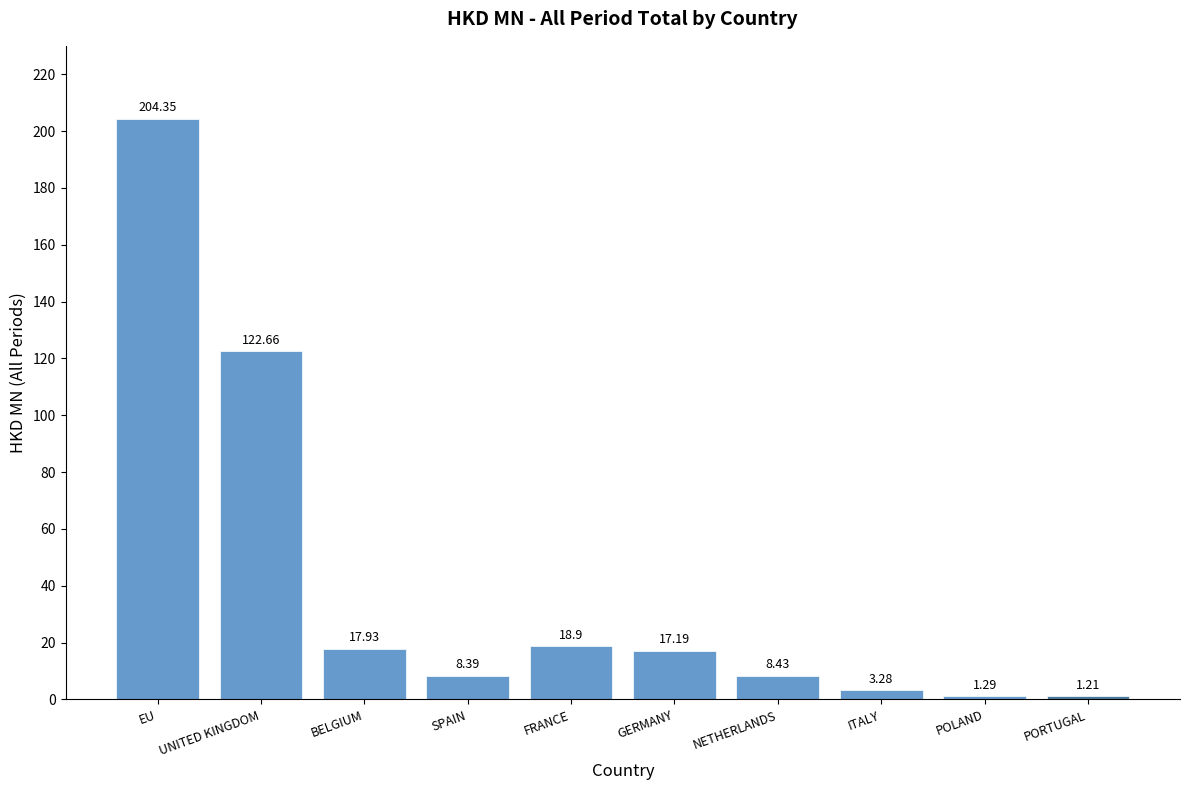

What is the label of the 8th bar from the right?

BELGIUM